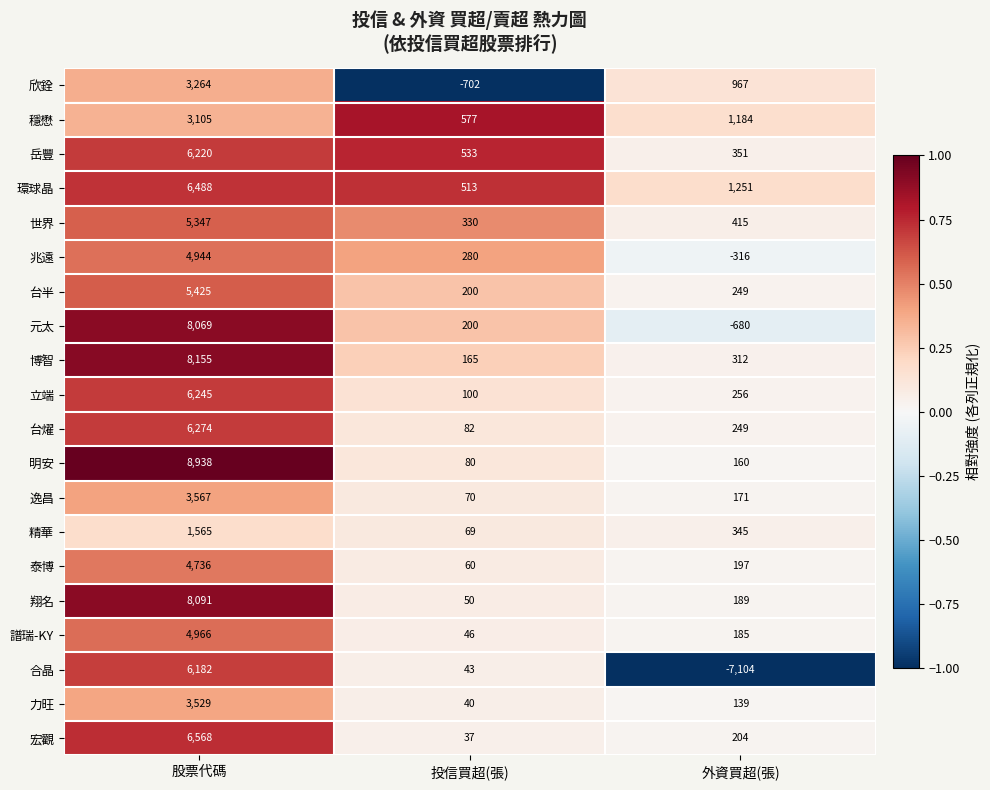

What is the average value of the 翔名 series?

2777